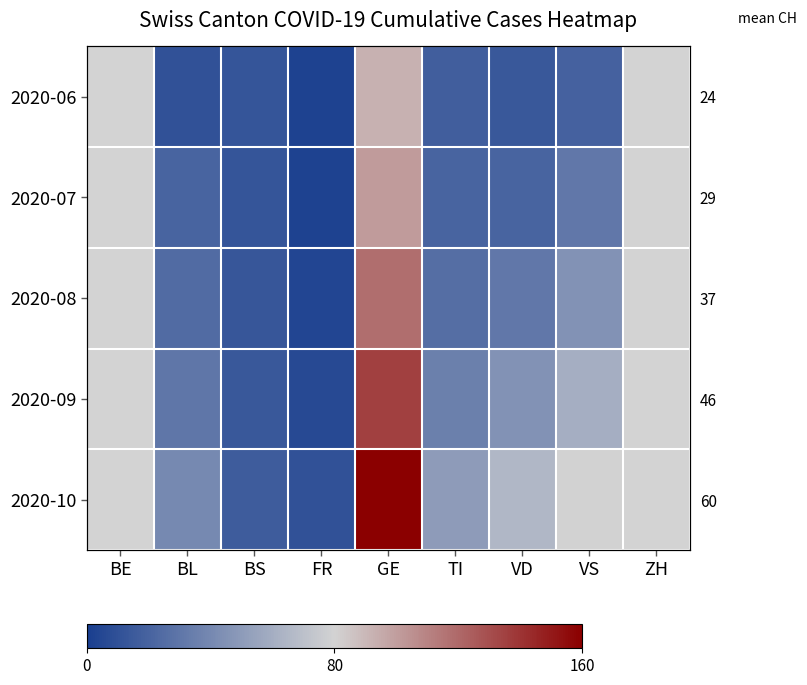

Count the number of categories in the chart.

9